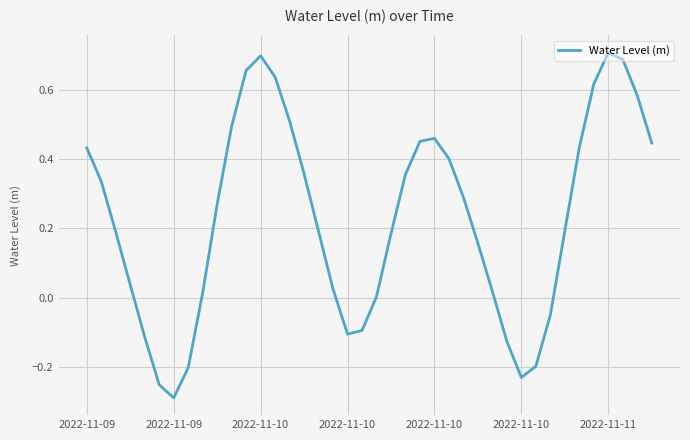

What is the difference between the maximum and minimum values?

1.0